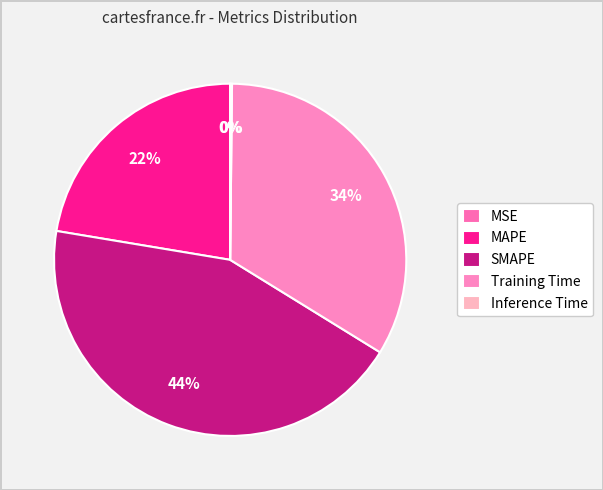

To the nearest percent, what portion does MAPE represent?

22%